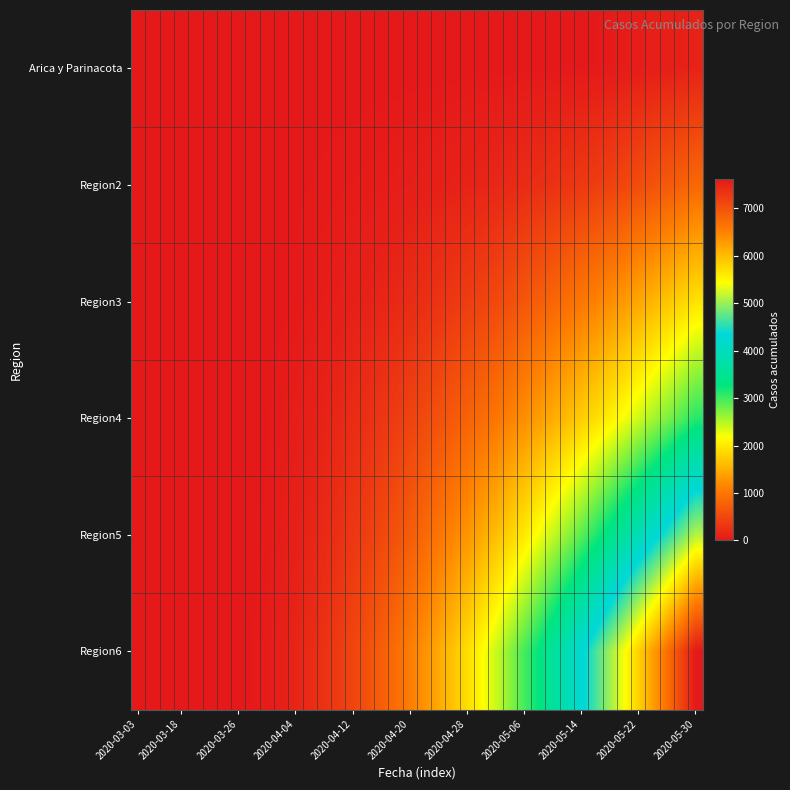

How many categories are shown in the chart?

40